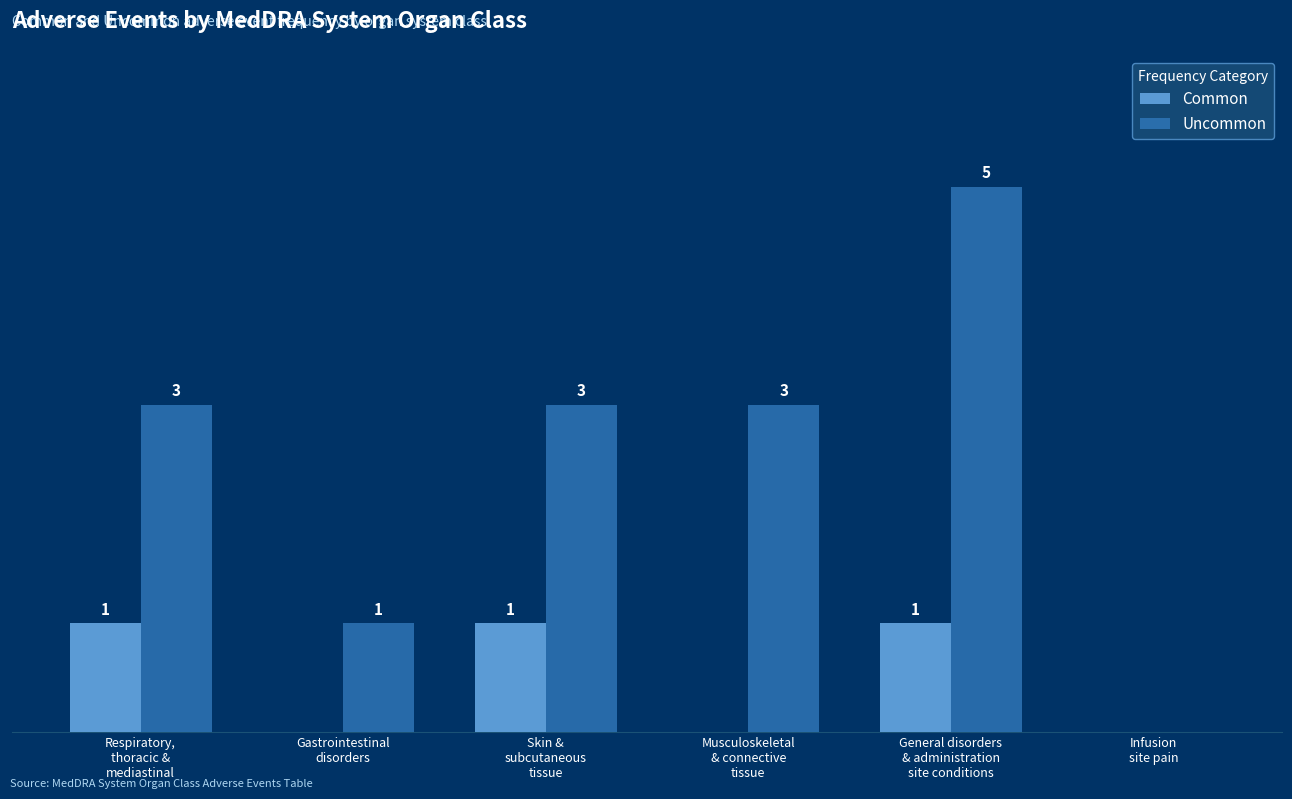

Which series has the largest total across all categories?

Uncommon